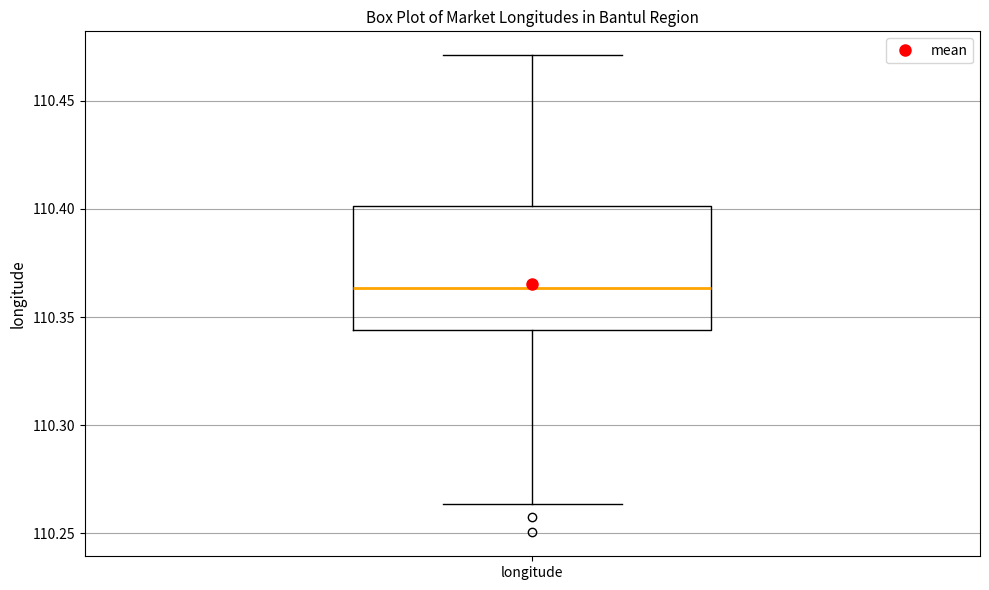

Read this box plot against the y-axis: the position of the median line, the range covered by the box, and the ends of both whiskers. The values are not printed on the chart, so give them approximately, as read against the axis.

median 110.365, box 110.345 to 110.400, whiskers 110.265 to 110.470